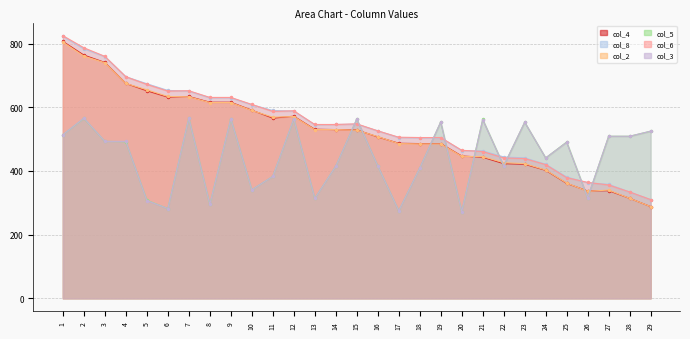

What is the value of the col_3 point at the 7th from the left?

566